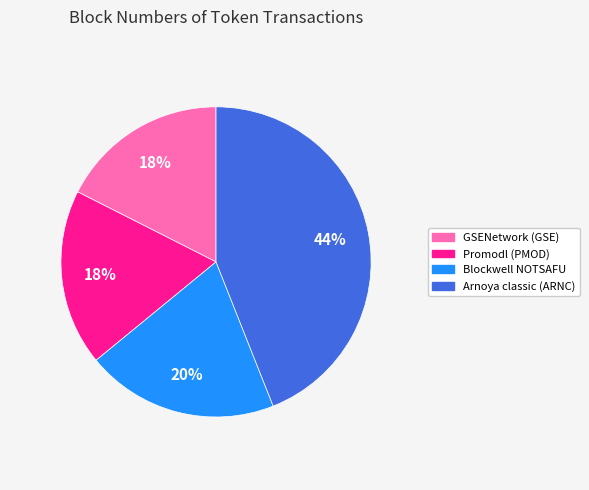

True or false: Arnoya classic (ARNC) accounts for 44% of the total.

True